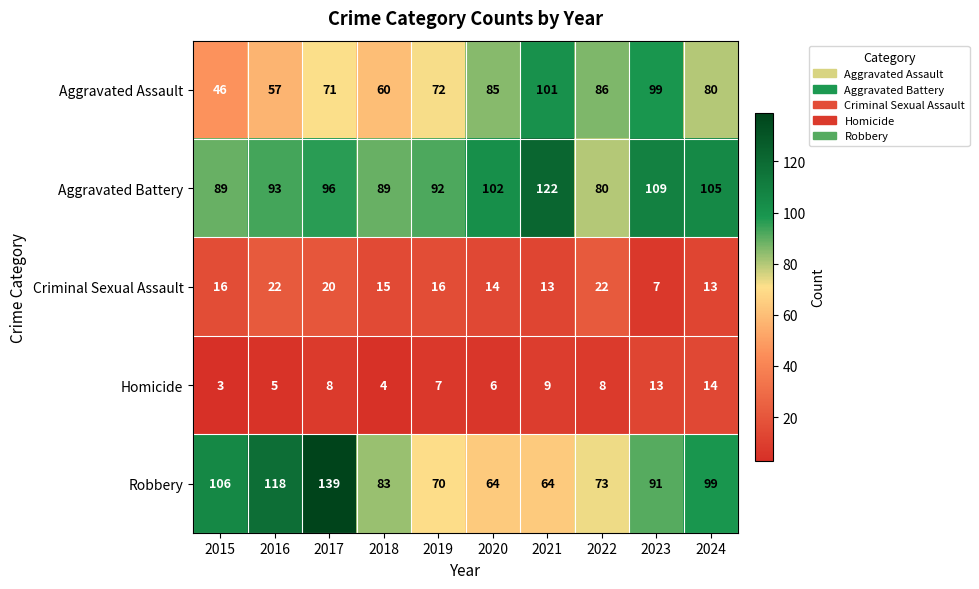

What is the average value of the Criminal Sexual Assault series?

16